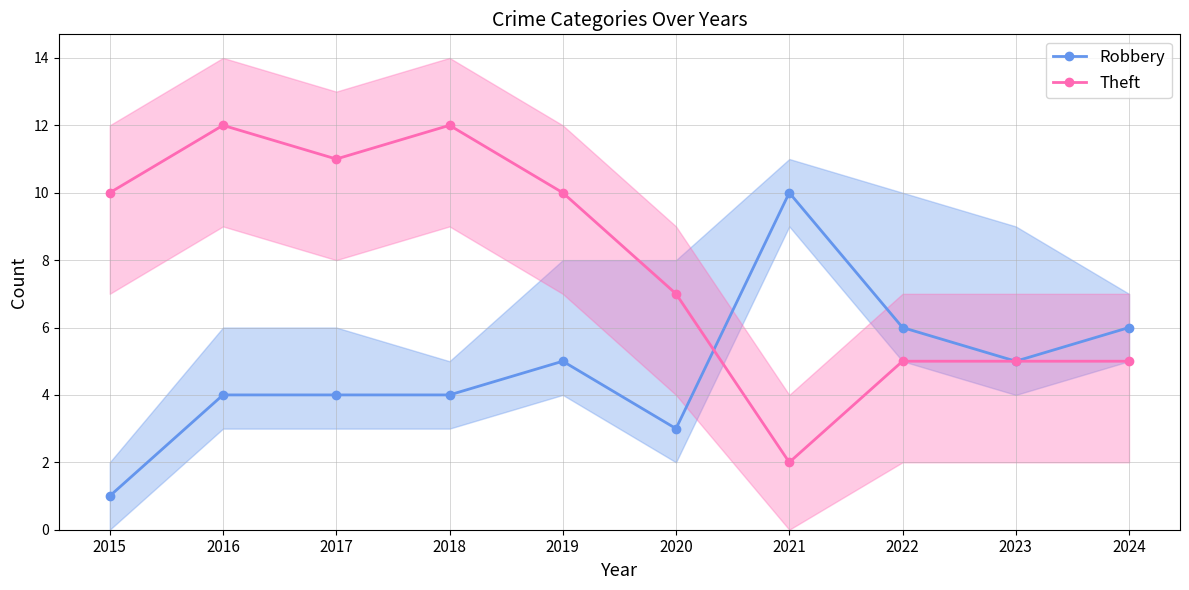

Reading left to right, extract all data points from this chart.

Robbery: 2015=1	2016=4	2017=4	2018=4	2019=5	2020=3	2021=10	2022=6	2023=5	2024=6
Theft: 2015=10	2016=12	2017=11	2018=12	2019=10	2020=7	2021=2	2022=5	2023=5	2024=5